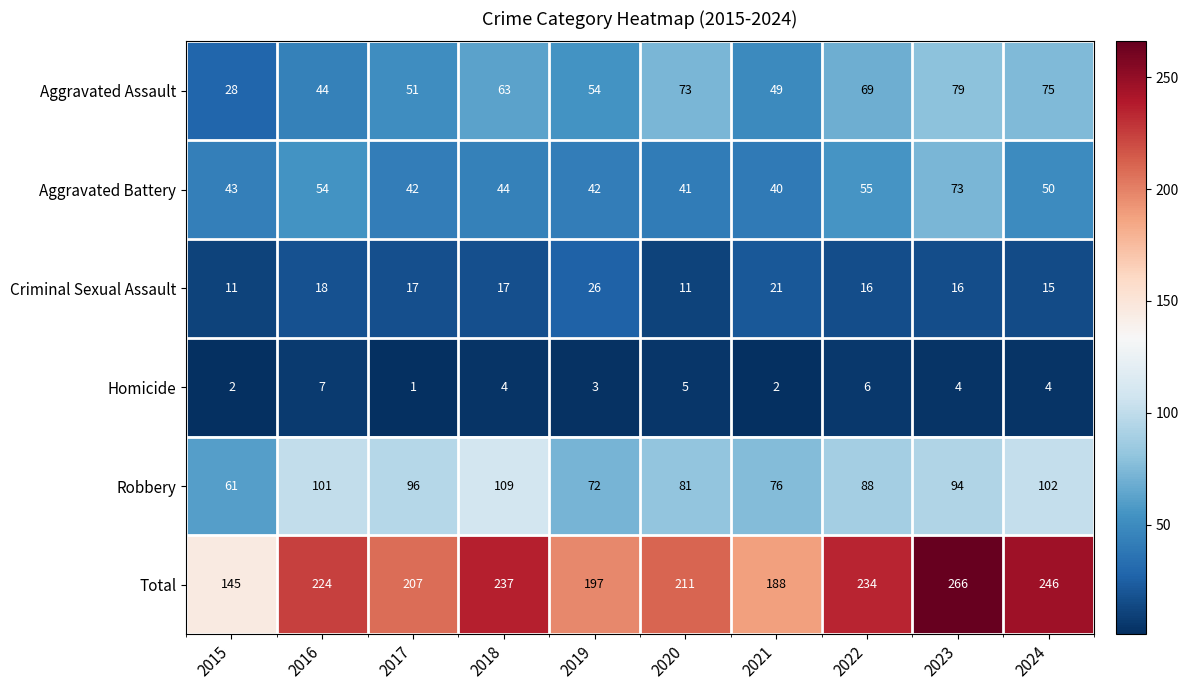

Where does the Robbery series first go above 94?

2016